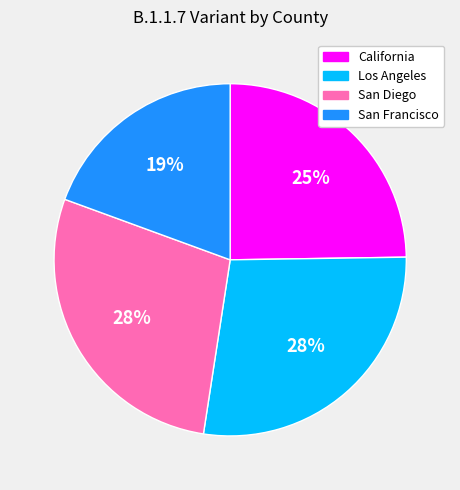

Is it true that San Diego is 28% of the pie?

True